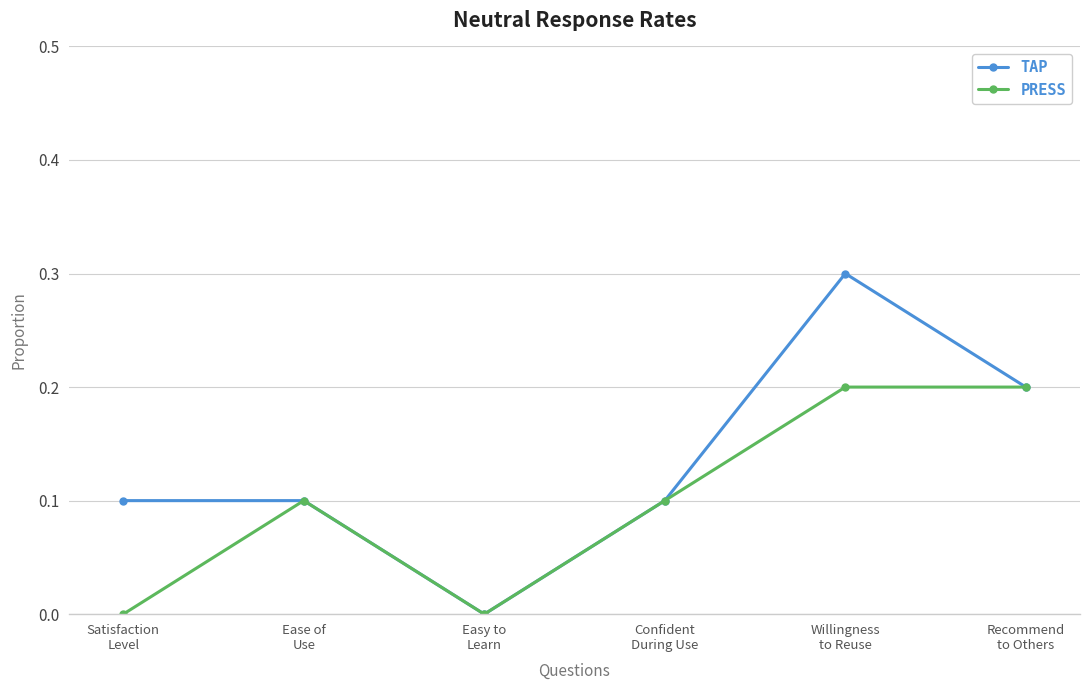

What is the total value across all series at Ease of
Use?

0.2